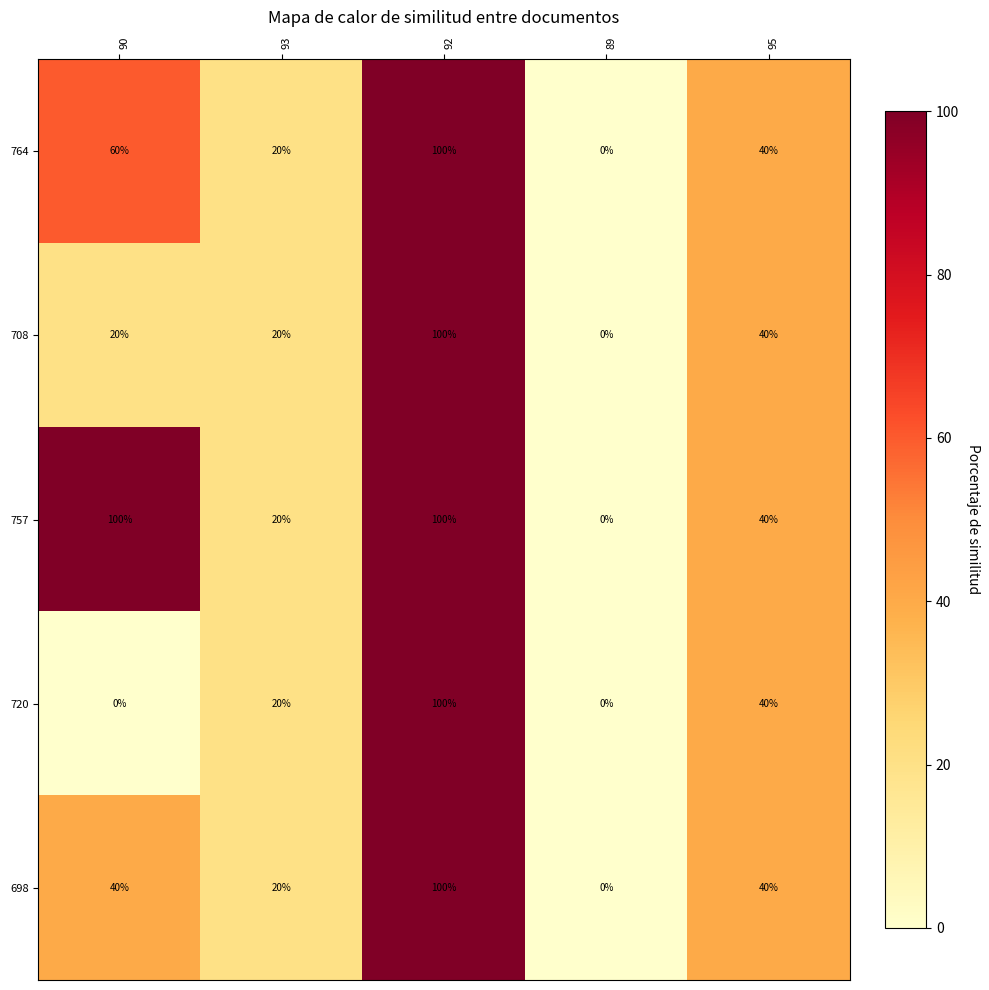

True or false: 720 has a value of 0 at 90.

True